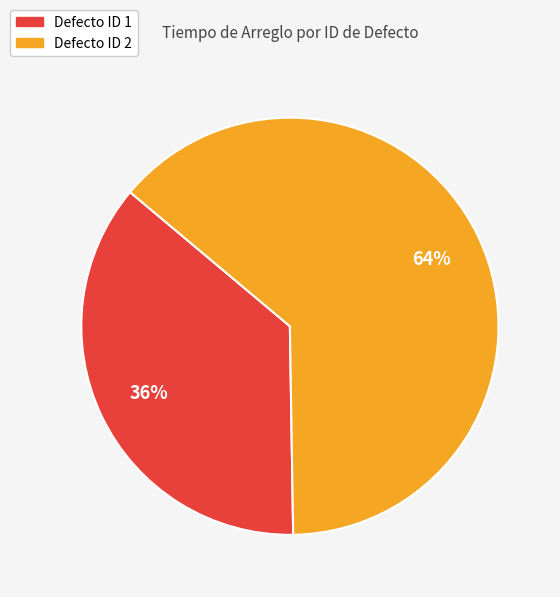

To the nearest percent, what is the average slice percentage?

50%